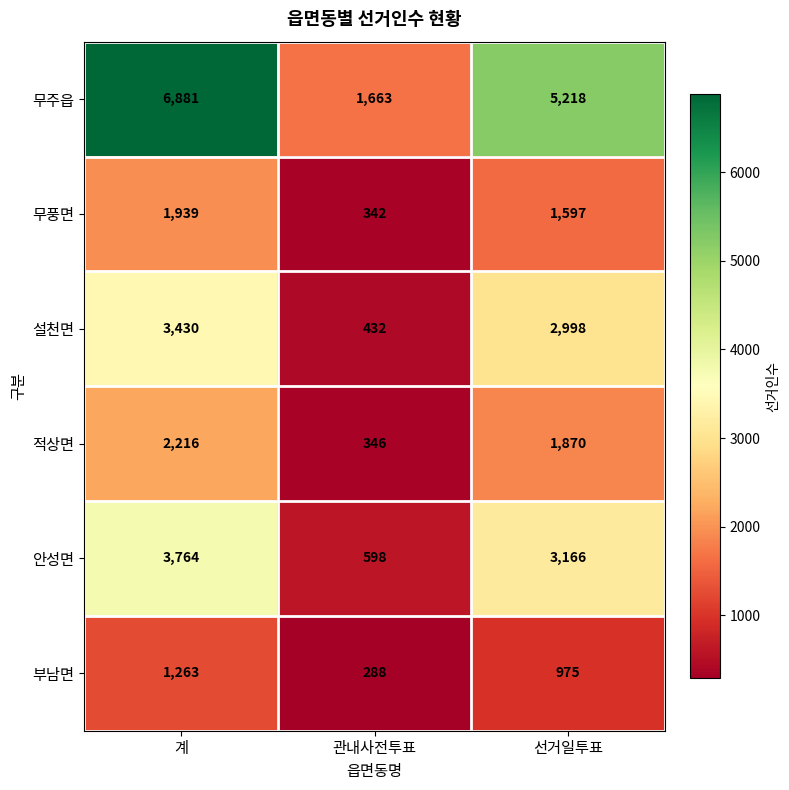

What is the maximum value shown in the chart?

6881